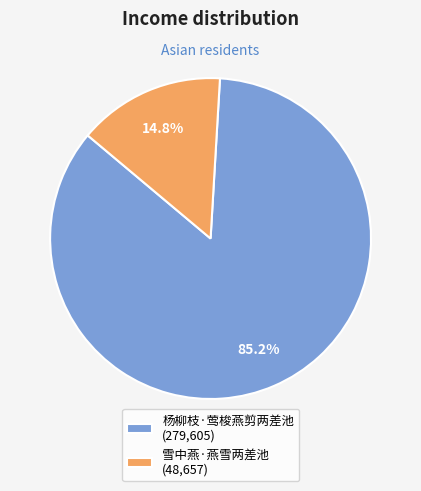

What percentage is the 雪中燕·燕雪两差池 slice, to the nearest percent?

15%